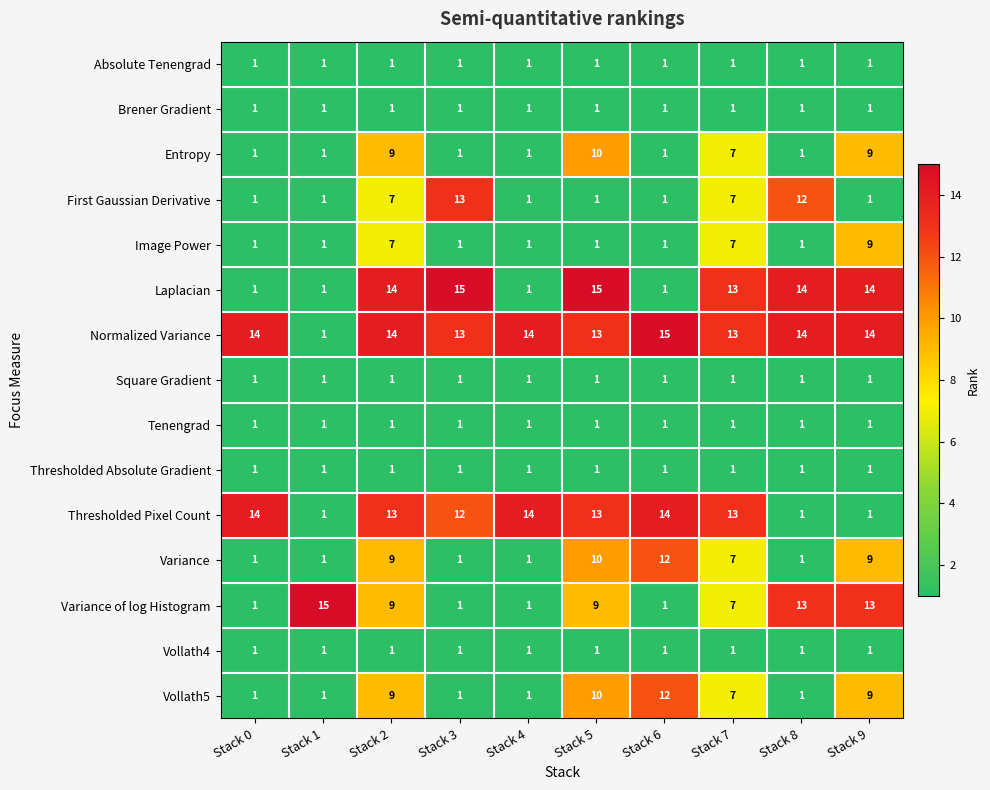

What is the greatest value displayed?

15